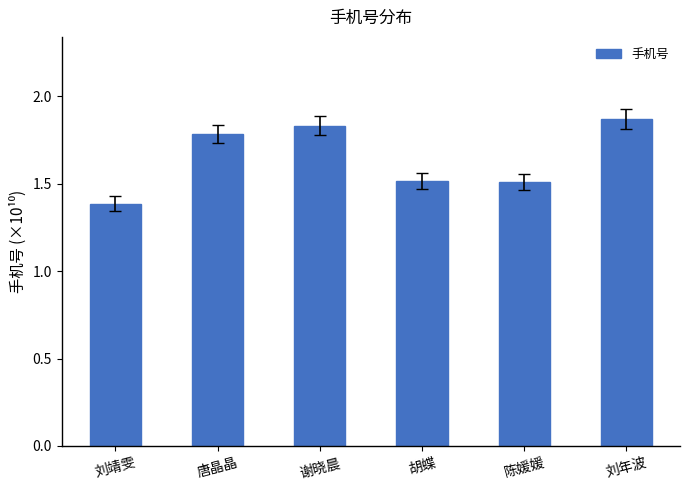

What is the label of the 3rd bar from the right?

胡蝶